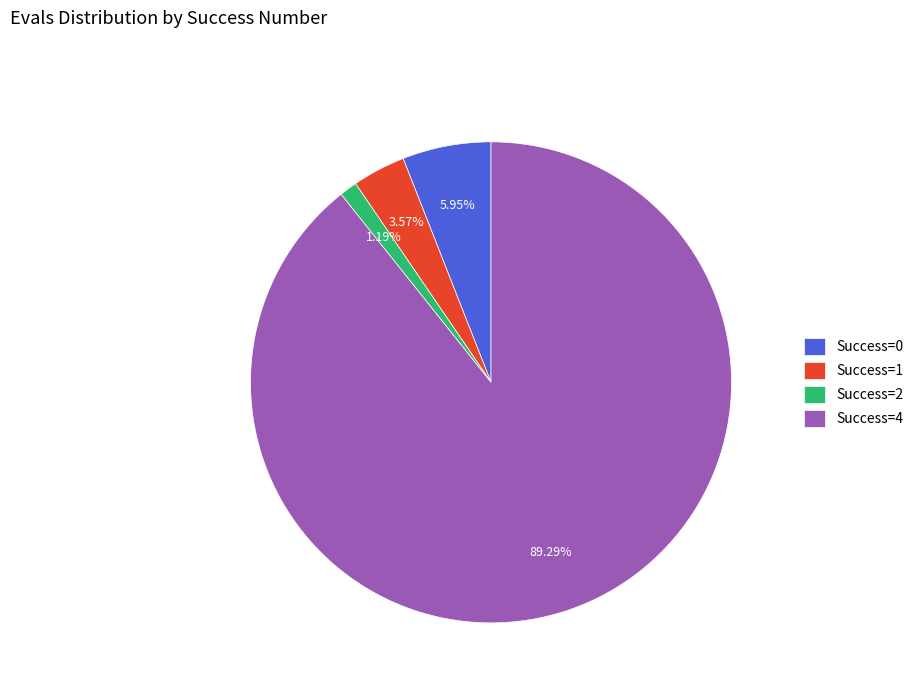

Rank the categories by value from highest to lowest.

Success=4, Success=0, Success=1, Success=2